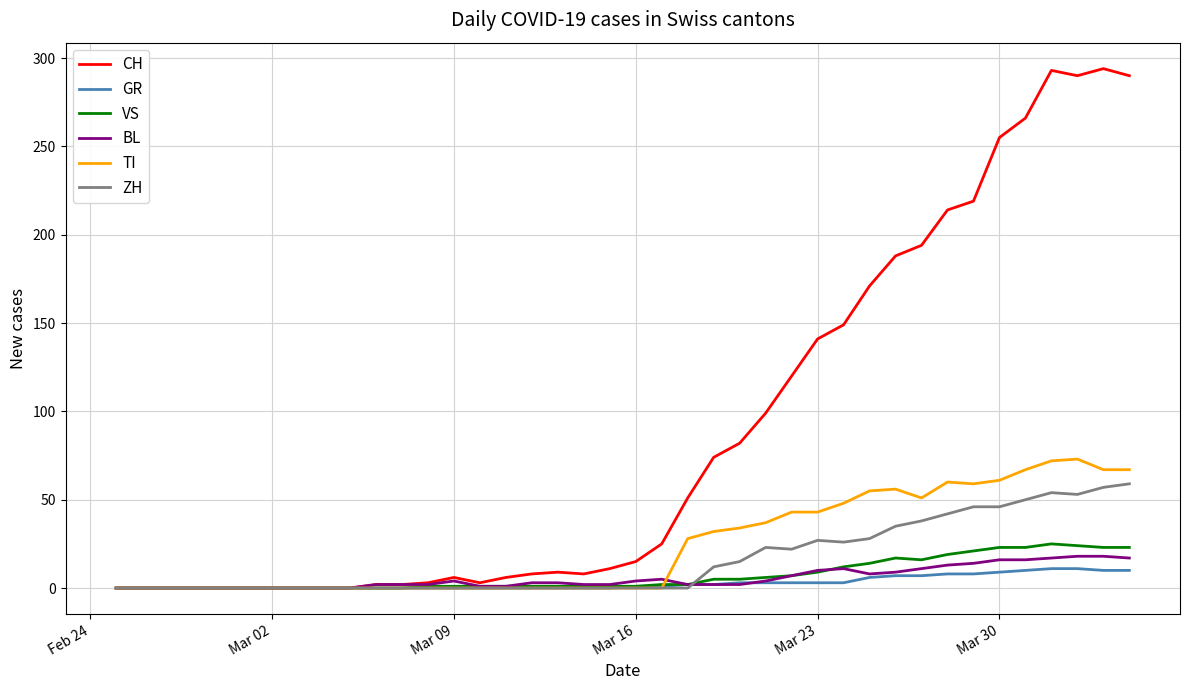

How many lines are shown in the chart?

6